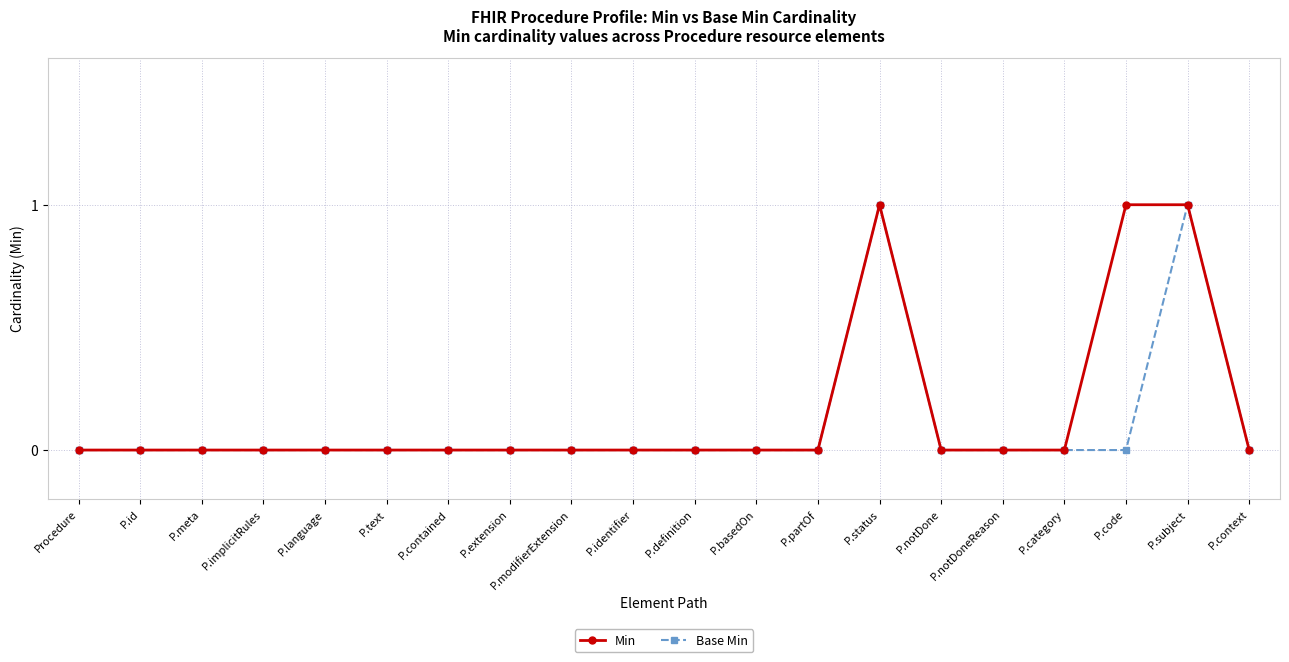

Reading left to right, what are all the values shown in this chart?

Min: 0	0	0	0	0	0	0	0	0	0	0	0	0	1	0	0	0	1	1	0
Base Min: 0	0	0	0	0	0	0	0	0	0	0	0	0	1	0	0	0	0	1	0